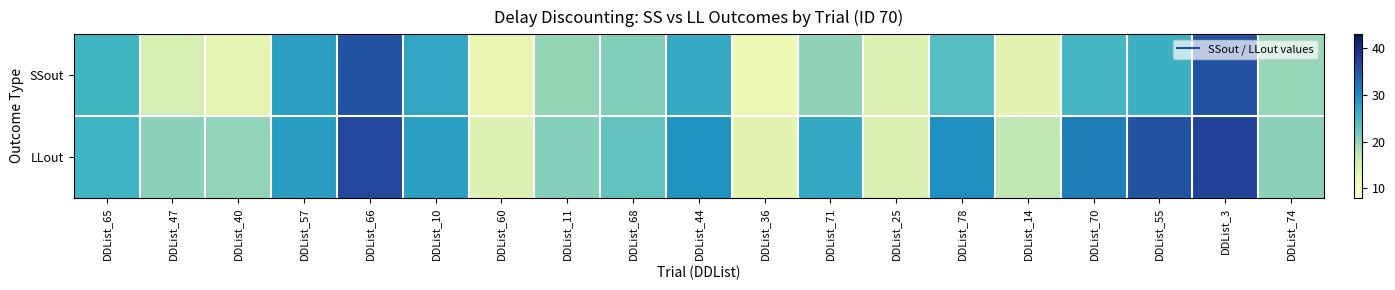

At DDList_70, list the series in order from smallest to largest.

SSout, LLout